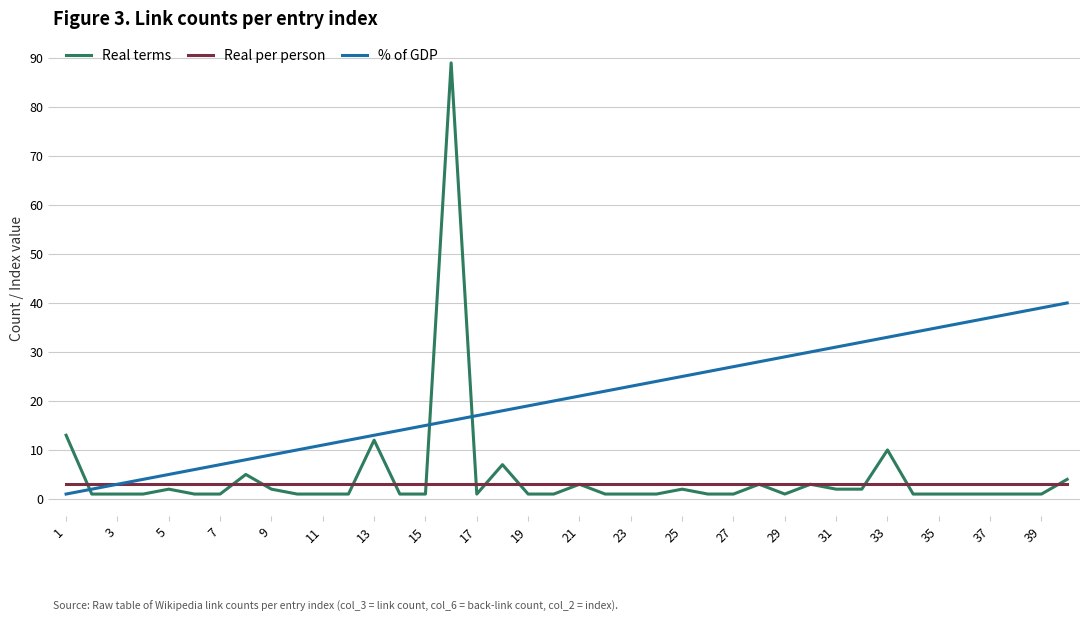

List the series in order of their peak value, highest first.

Real terms, % of GDP, Real per person